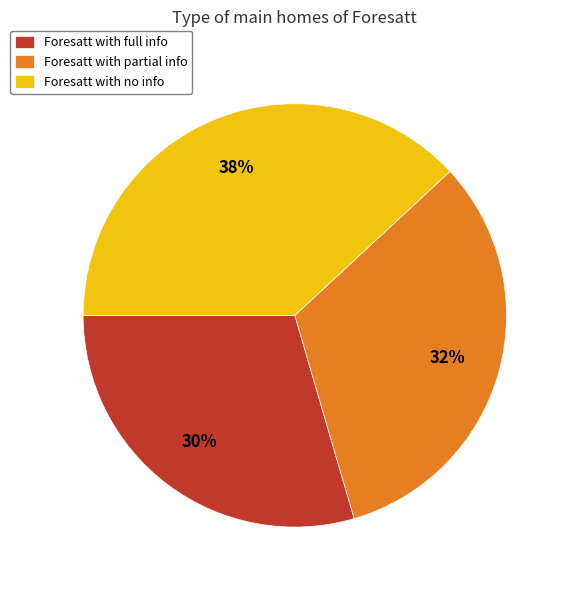

Is the sum of Foresatt with partial info and Foresatt with full info greater than half?

Yes